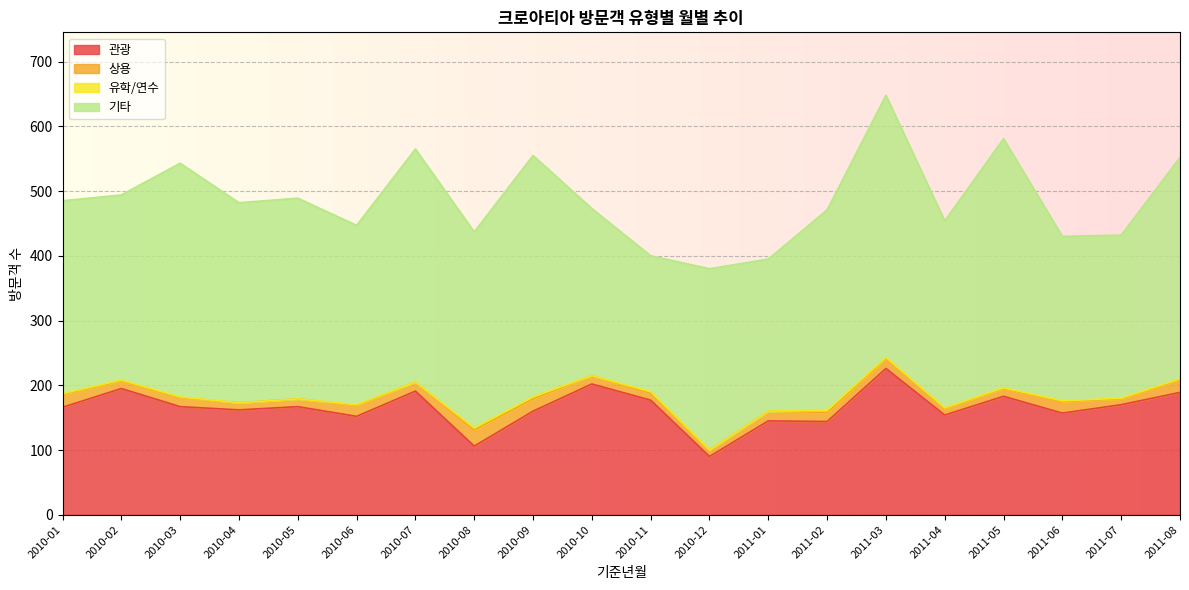

True or false: 관광 has more than 1 points higher than both neighbors.

True